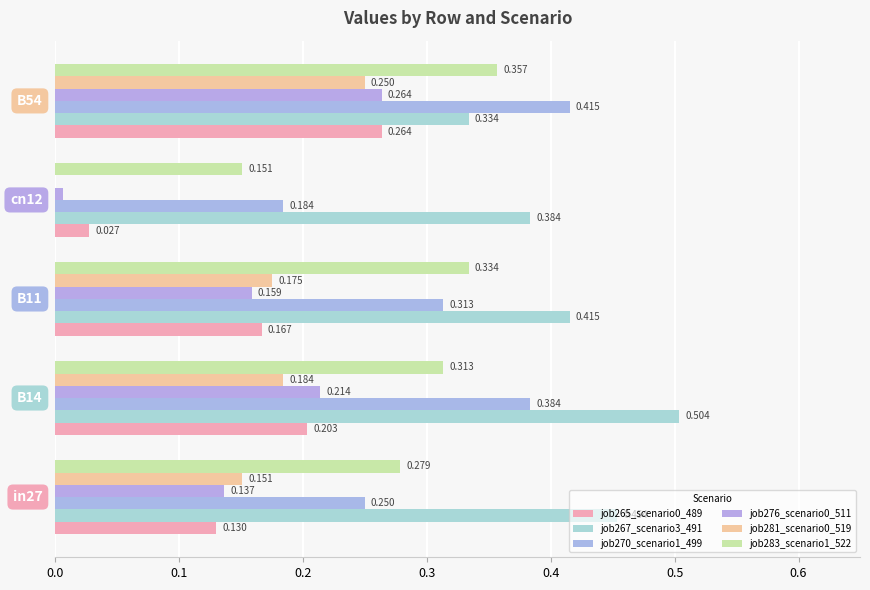

How many data points does each series have?

5